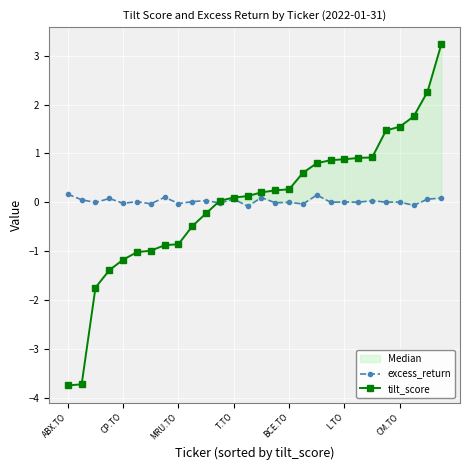

The value of excess_return at ABX.TO is 0.2. True or false?

True